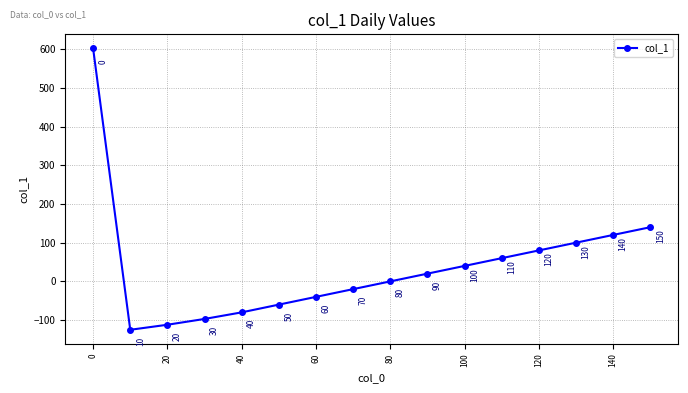

Does the chart have visible grid lines?

Yes